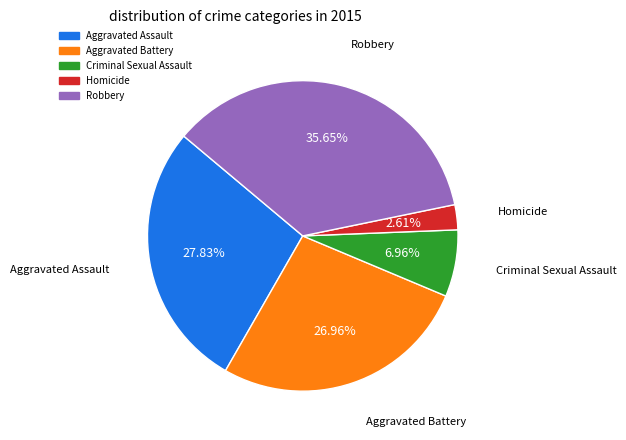

Count the number of slices in the pie.

5